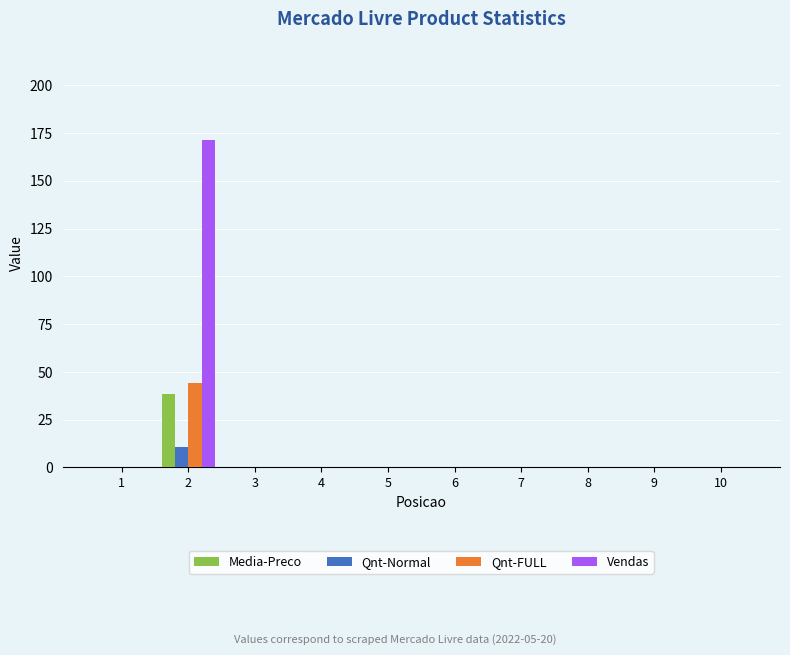

Which category has the highest value across all series?

2